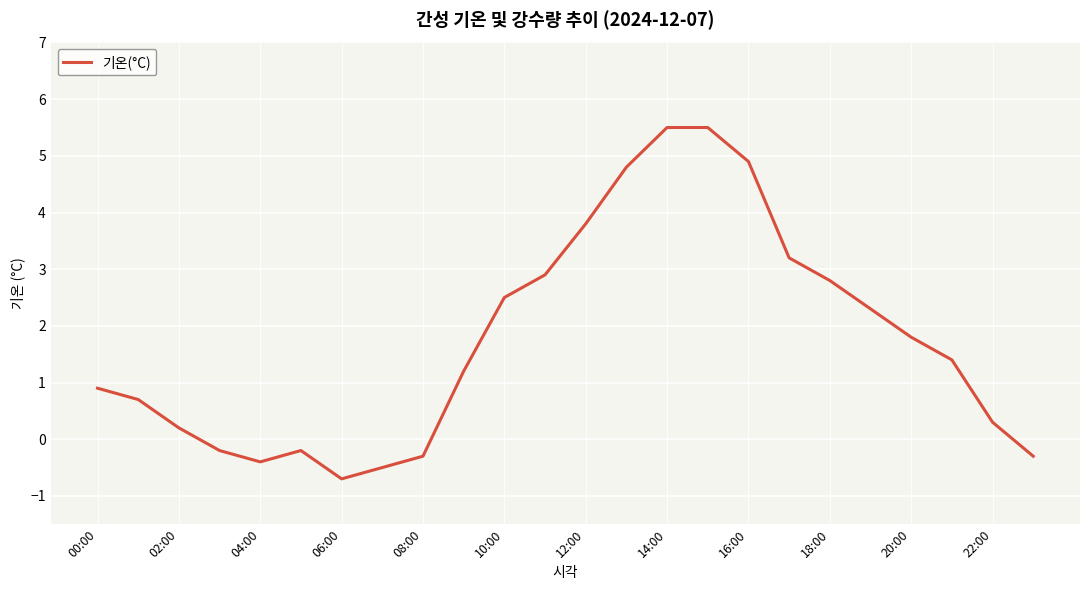

What is the minimum value shown in the chart?

-0.7